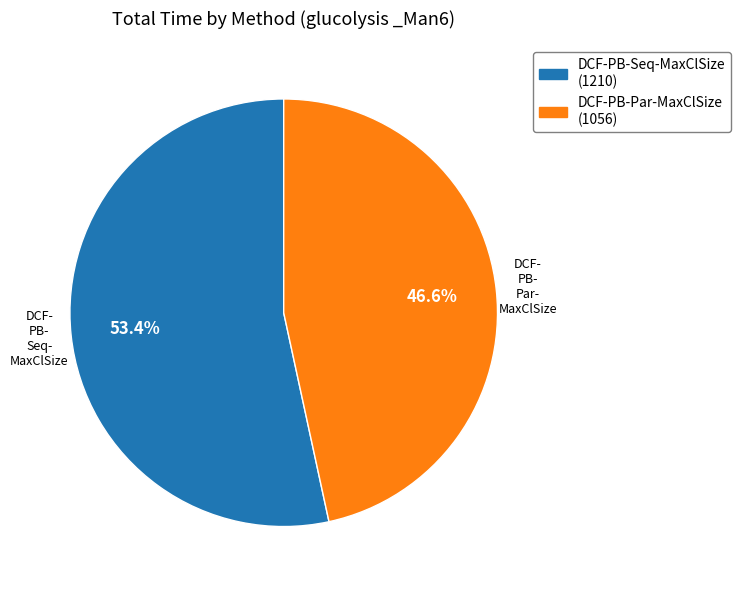

Rank the categories by value from highest to lowest.

DCF-PB-Seq-MaxClSize, DCF-PB-Par-MaxClSize